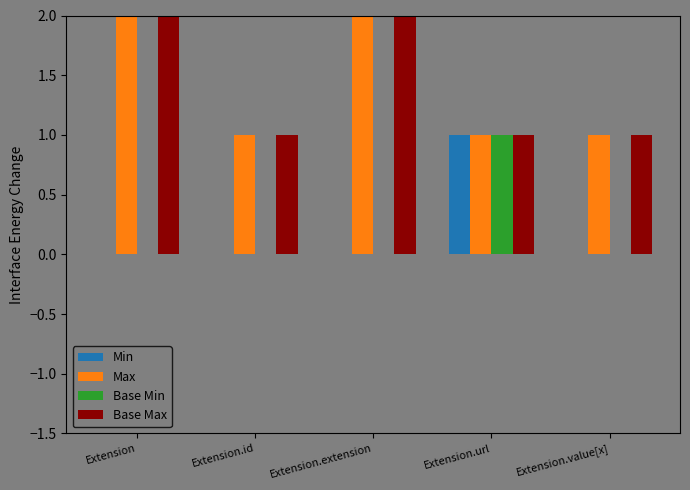

Which series has the widest spread of values?

Max